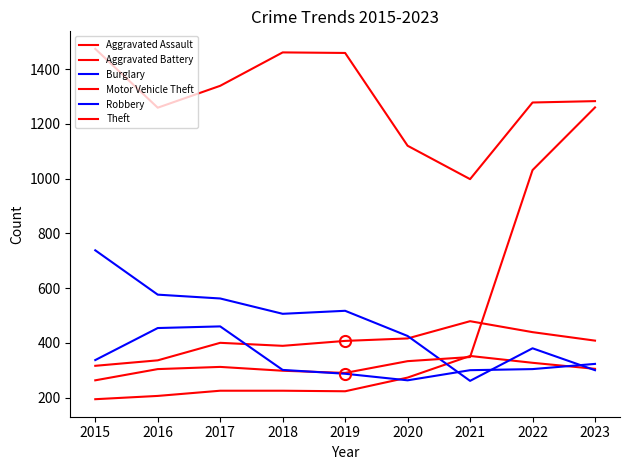

Does the chart display data point markers on the line(s)?

No